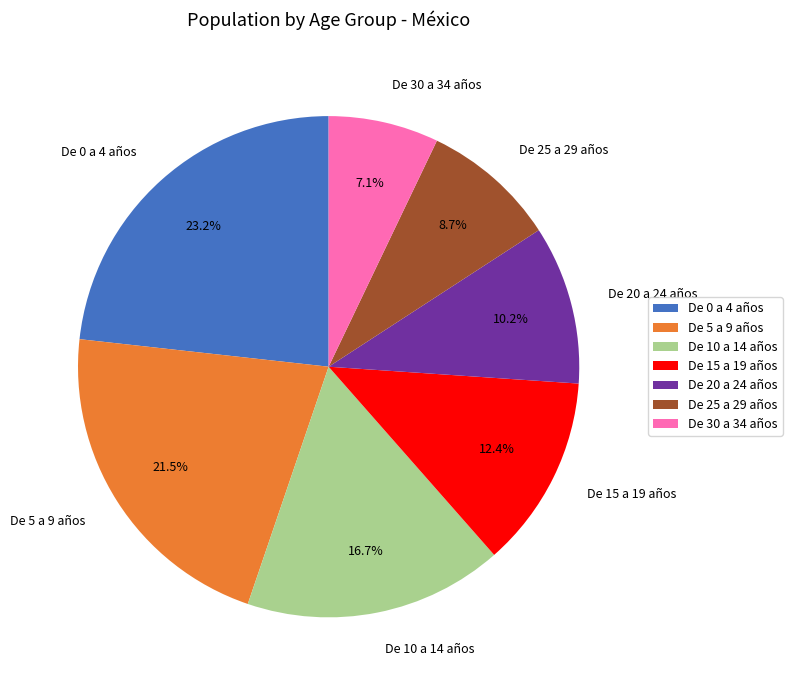

Is De 15 a 19 años the majority of the pie?

No